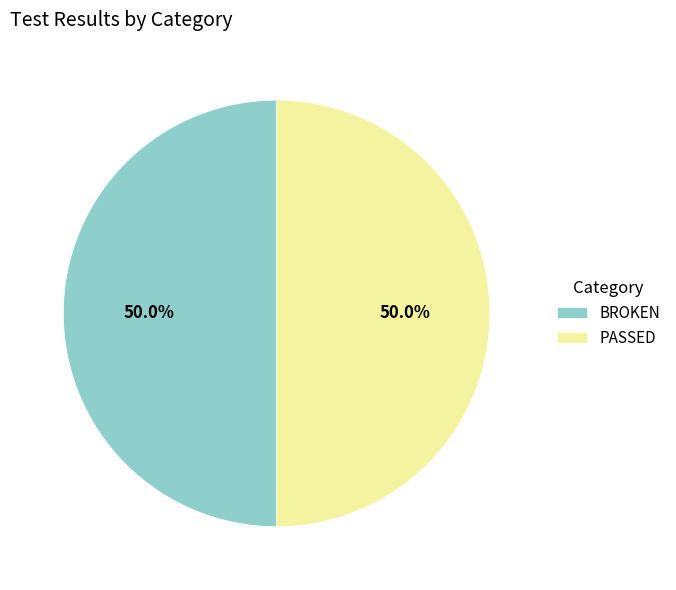

Count the number of slices in the pie.

2